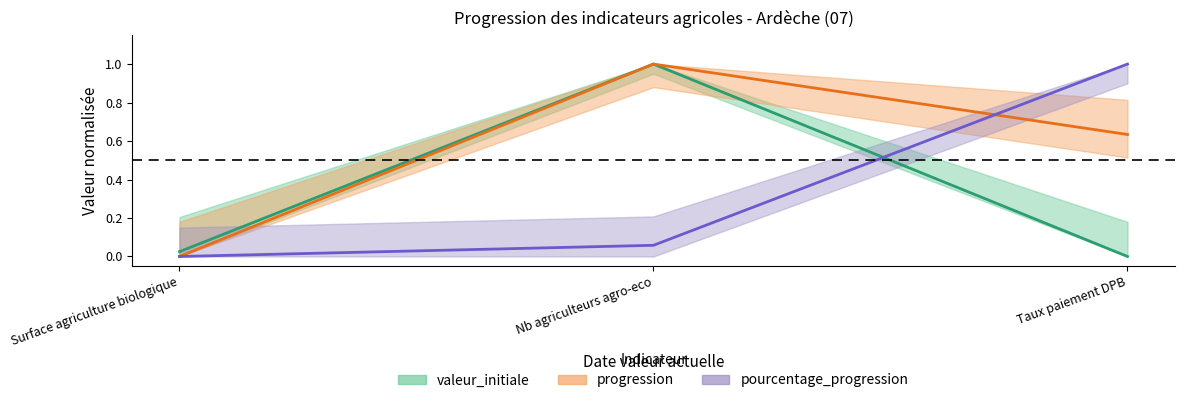

How many values in valeur_actuelle are above zero?

2